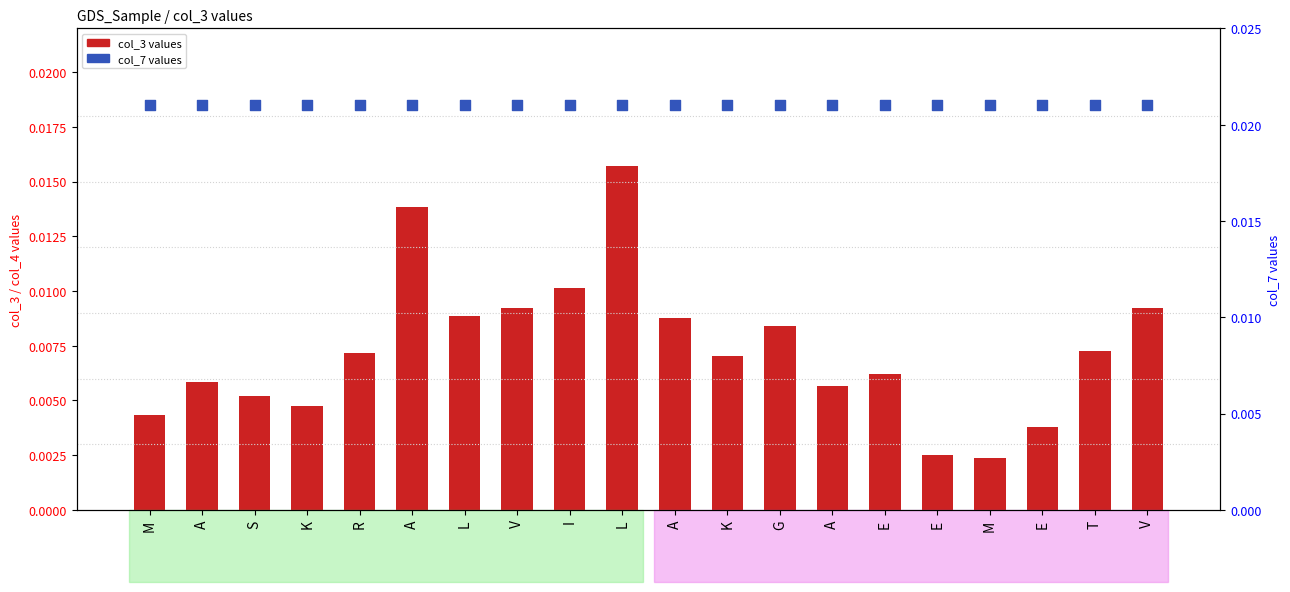

Which series contains the highest Y value?

col_7 (percentile proxy)